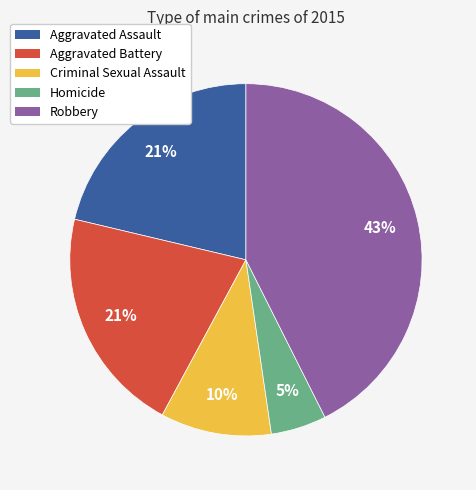

To the nearest percent, what is the average slice percentage?

20%